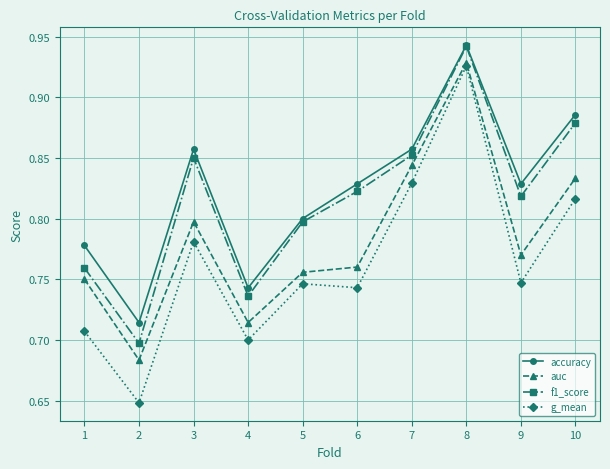

The g_mean series shows 0.3 at 6. True or false?

False